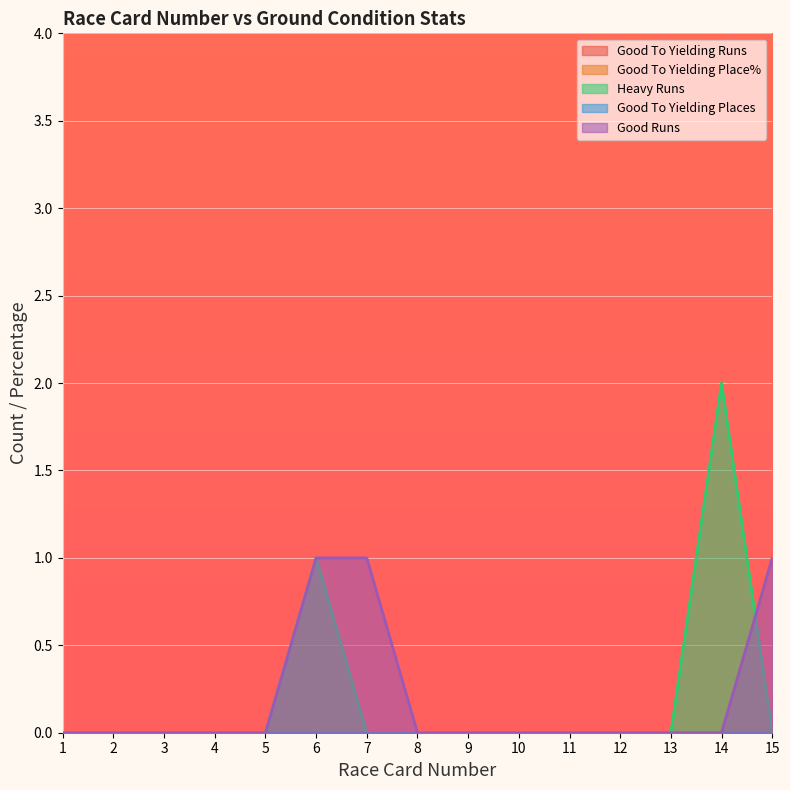

At how many categories does at least one series exceed 1?

1